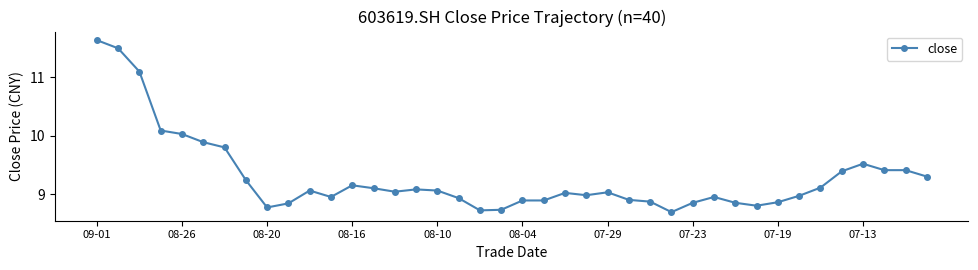

What is the value of the 7th point from the left?

9.8